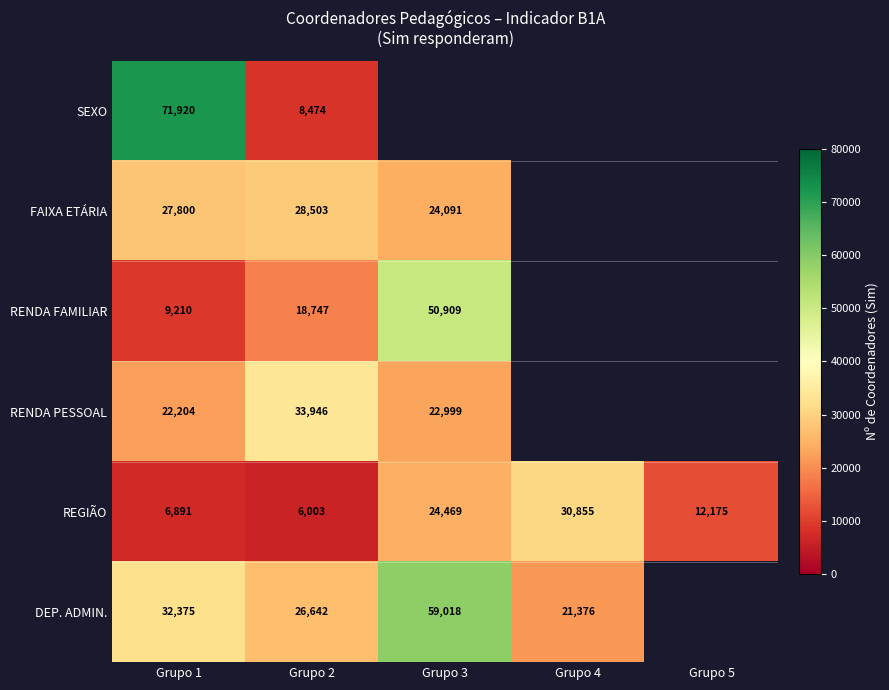

Rank the categories by REGIÃO value from lowest to highest.

Grupo 2, Grupo 1, Grupo 5, Grupo 3, Grupo 4